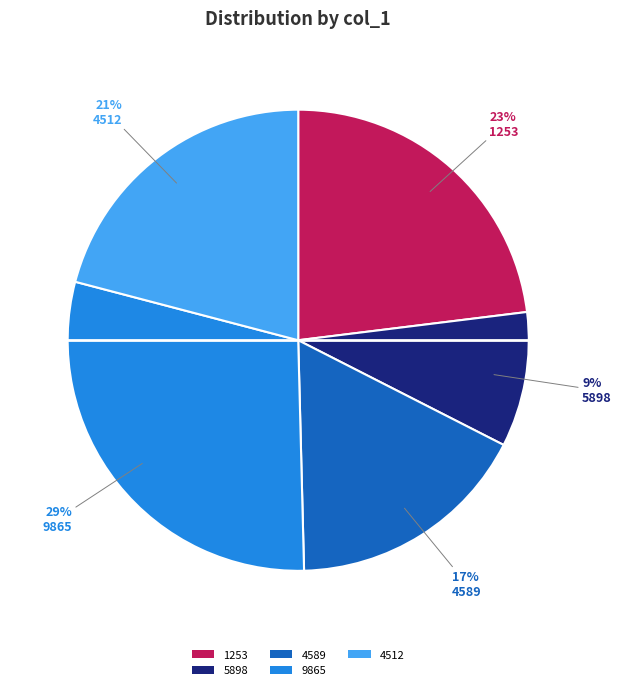

Count the number of slices in the pie.

5